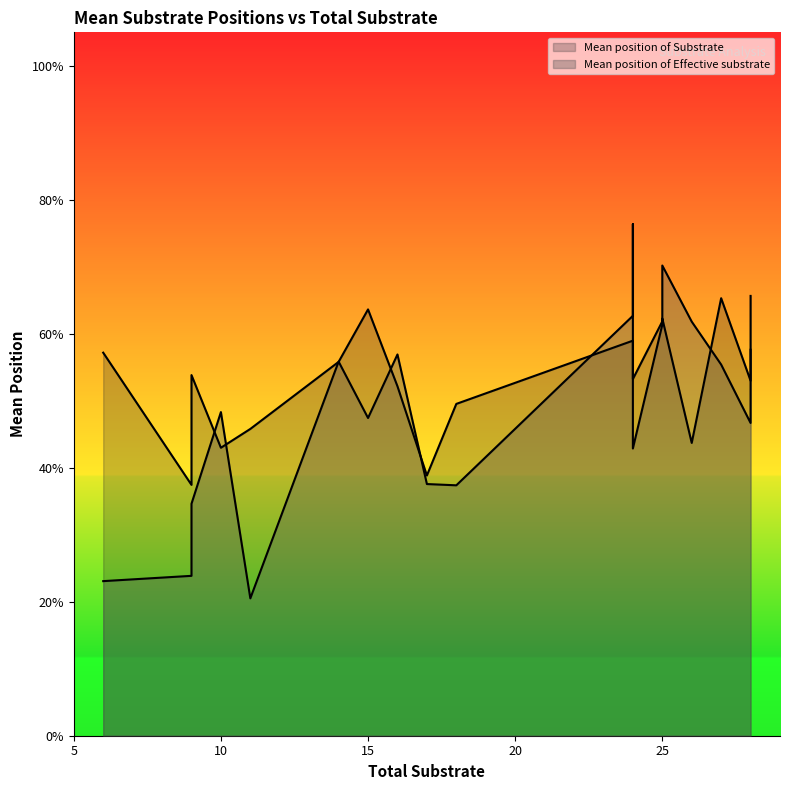

What is the difference between the maximum and second lowest values in the Mean position of Effective substrate series?

0.5